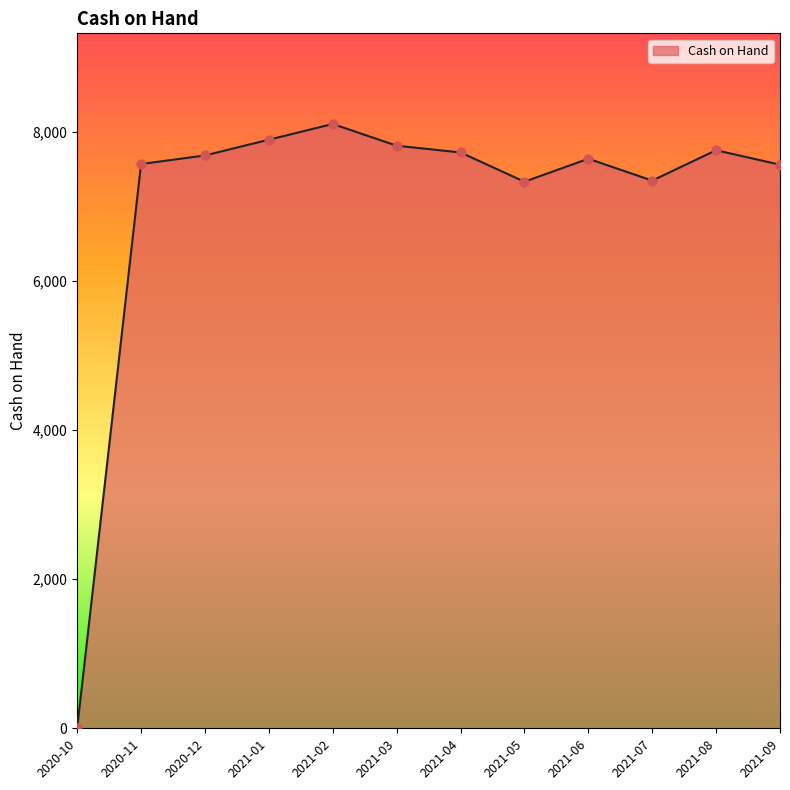

What is the ratio of the value at 2021-01 to the value at 2021-07?

1.1